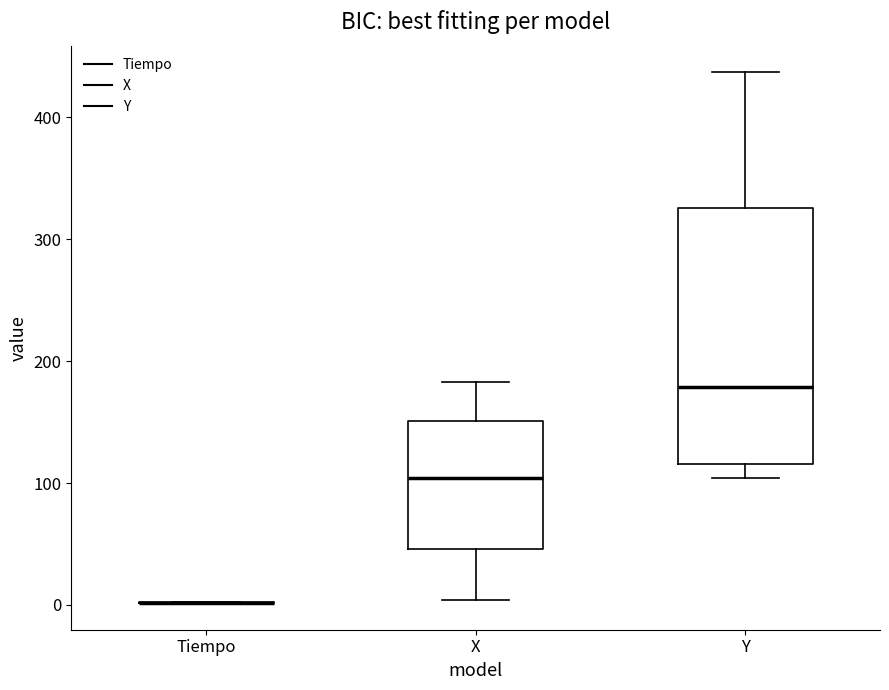

Reading left to right, read every box against the y-axis: the position of its median line, the range the box covers, and the ends of its whiskers. The values are not printed on the chart, so give them approximately, as read against the axis.

Tiempo: box collapsed to a line at 0, whiskers 0 to 0
X: median 100, box 50 to 150, whiskers 0 to 180
Y: median 180, box 120 to 330, whiskers 100 to 440